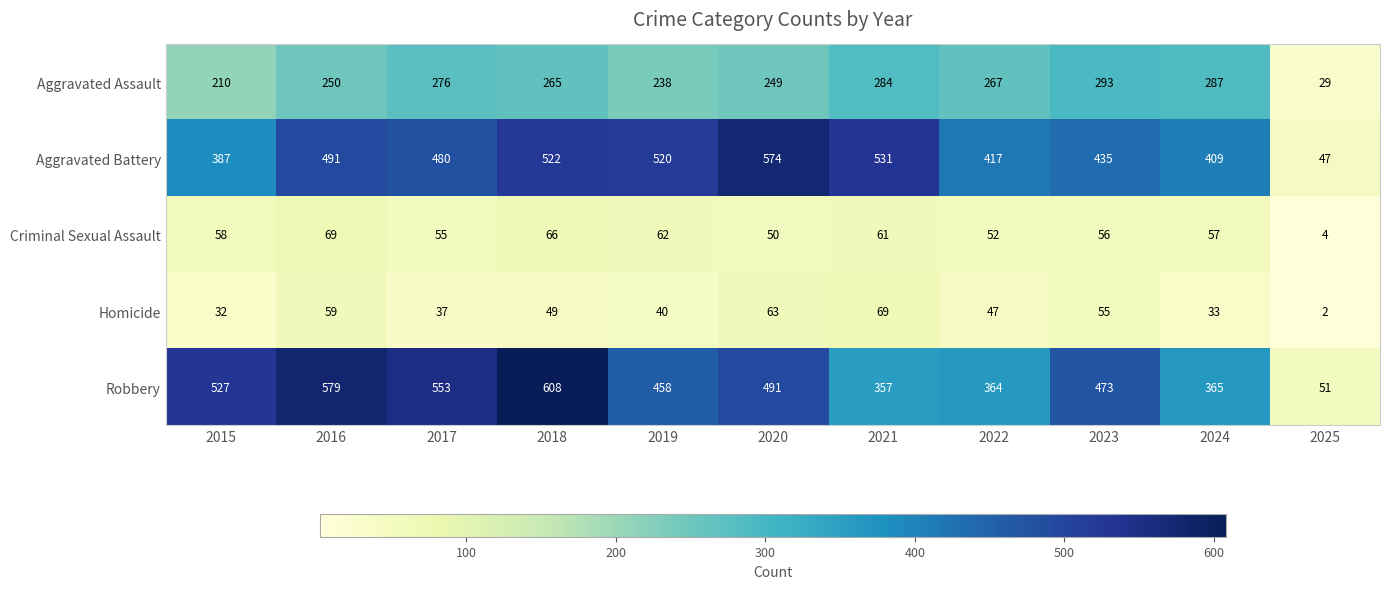

Is it true that Aggravated Assault equals 265 at 2018?

True